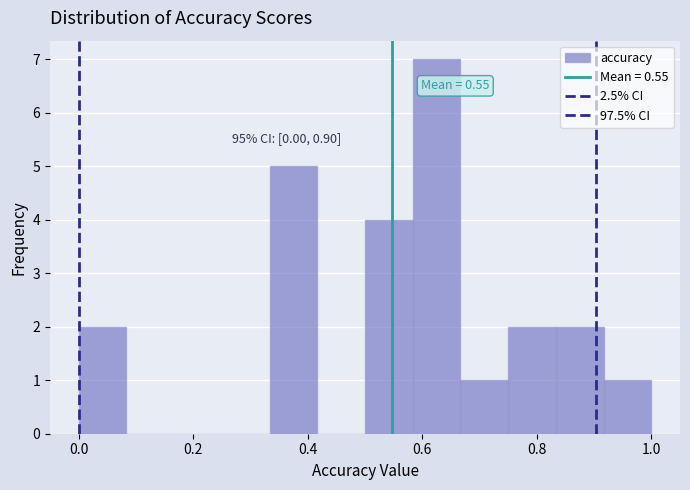

Over which range of the x-axis is the bar tallest?

0.58 to 0.66